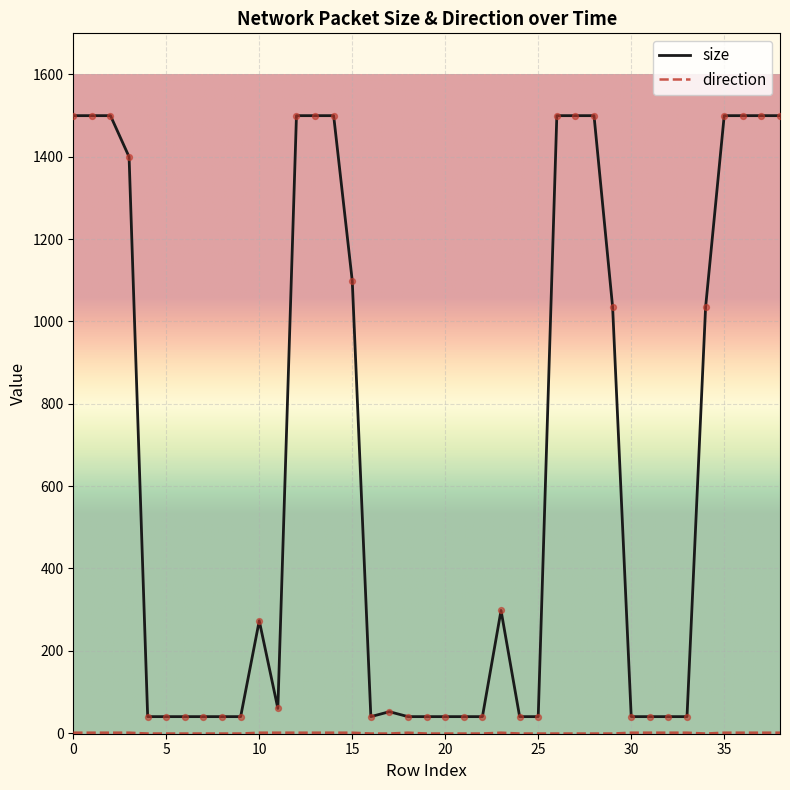

Which series has the largest total across all categories?

size